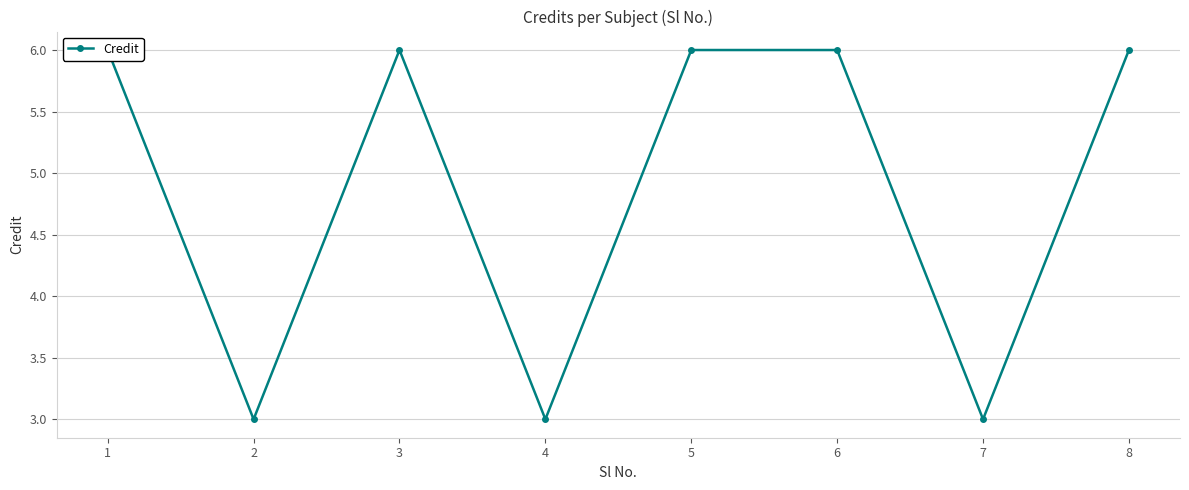

Between 7 and 8, which is larger?

8